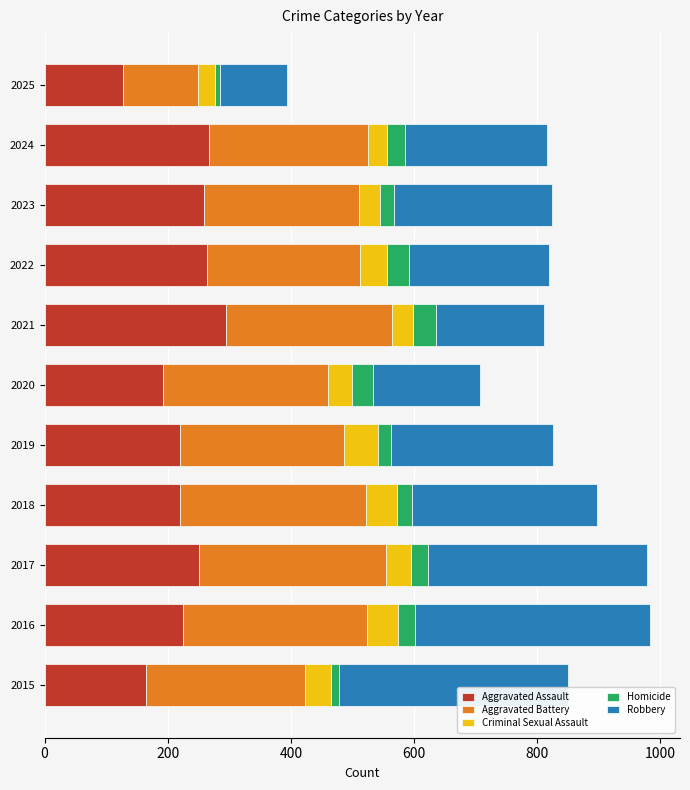

What is the difference between the maximum and minimum values in the Aggravated Assault series?

167